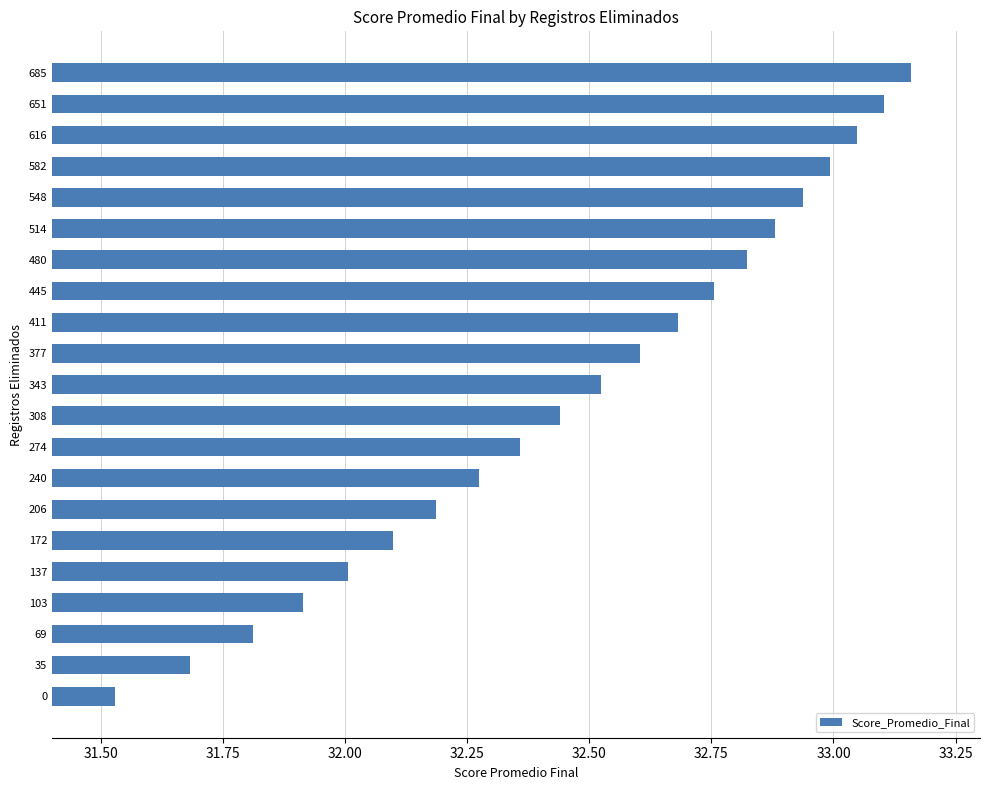

List the labels in order of value, largest first.

685, 651, 616, 582, 548, 514, 480, 445, 411, 377, 343, 308, 274, 240, 206, 172, 137, 103, 69, 35, 0